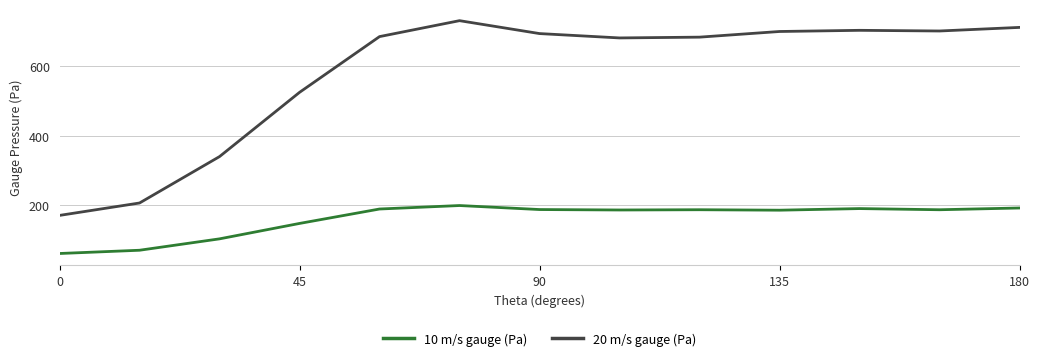

Which series has the largest range (max minus min)?

20 m/s gauge (Pa)